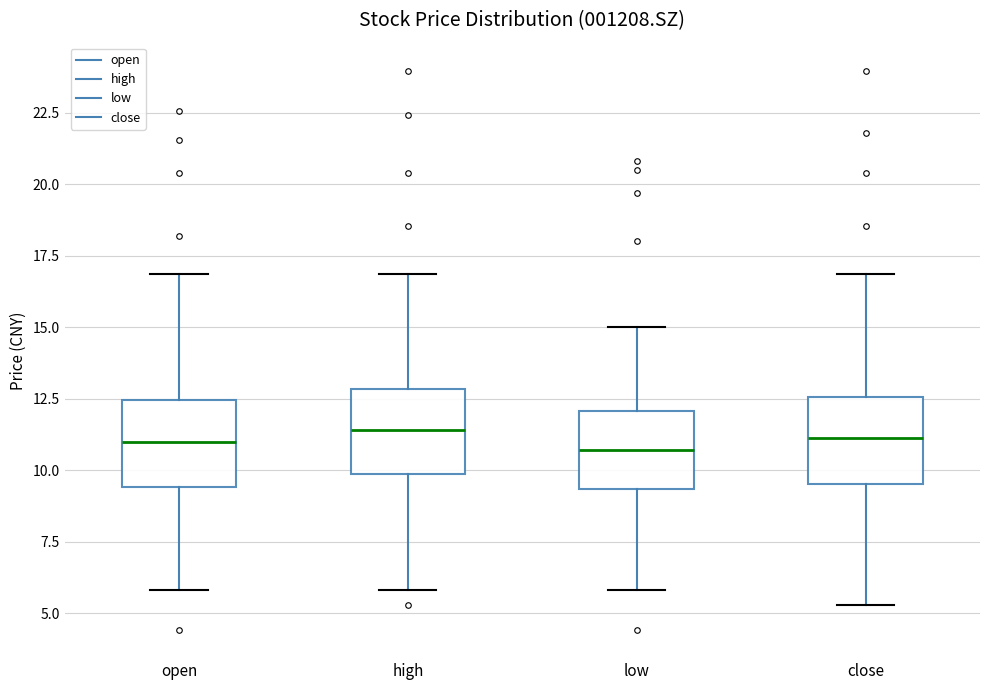

Reading left to right, transcribe this box plot: for each box, give where its median line is, the range the box spans, and where its two whiskers end, as read against the y-axis. The values are not printed on the chart, so give them approximately, as read against the axis.

open: median 11.0, box 9.5 to 12.5, whiskers 6.0 to 17.0
high: median 11.5, box 10.0 to 13.0, whiskers 6.0 to 17.0
low: median 10.5, box 9.5 to 12.0, whiskers 6.0 to 15.0
close: median 11.0, box 9.5 to 12.5, whiskers 5.5 to 17.0